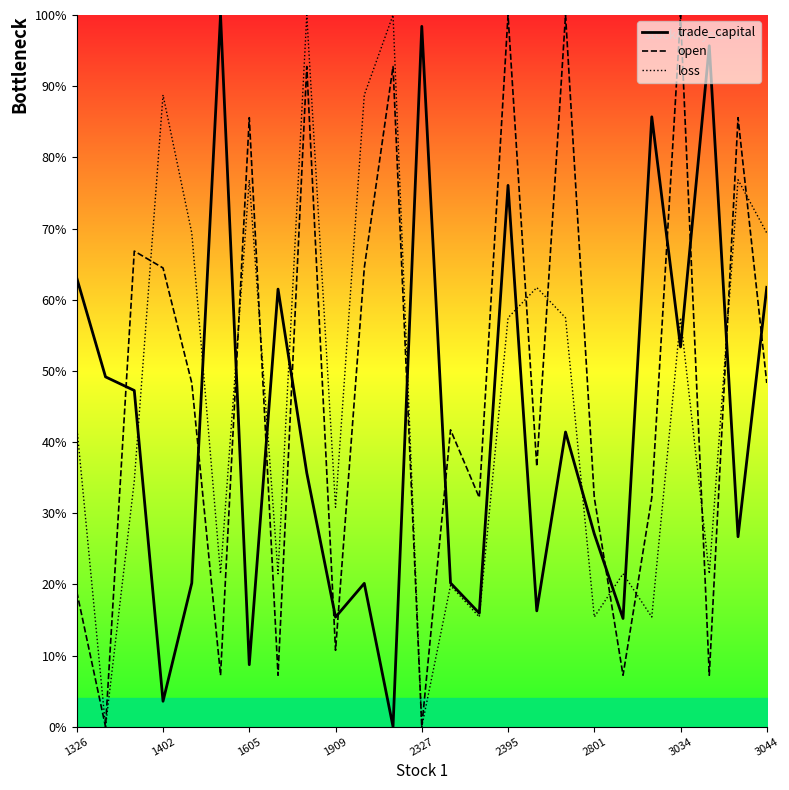

What is the maximum value for open?

100.0